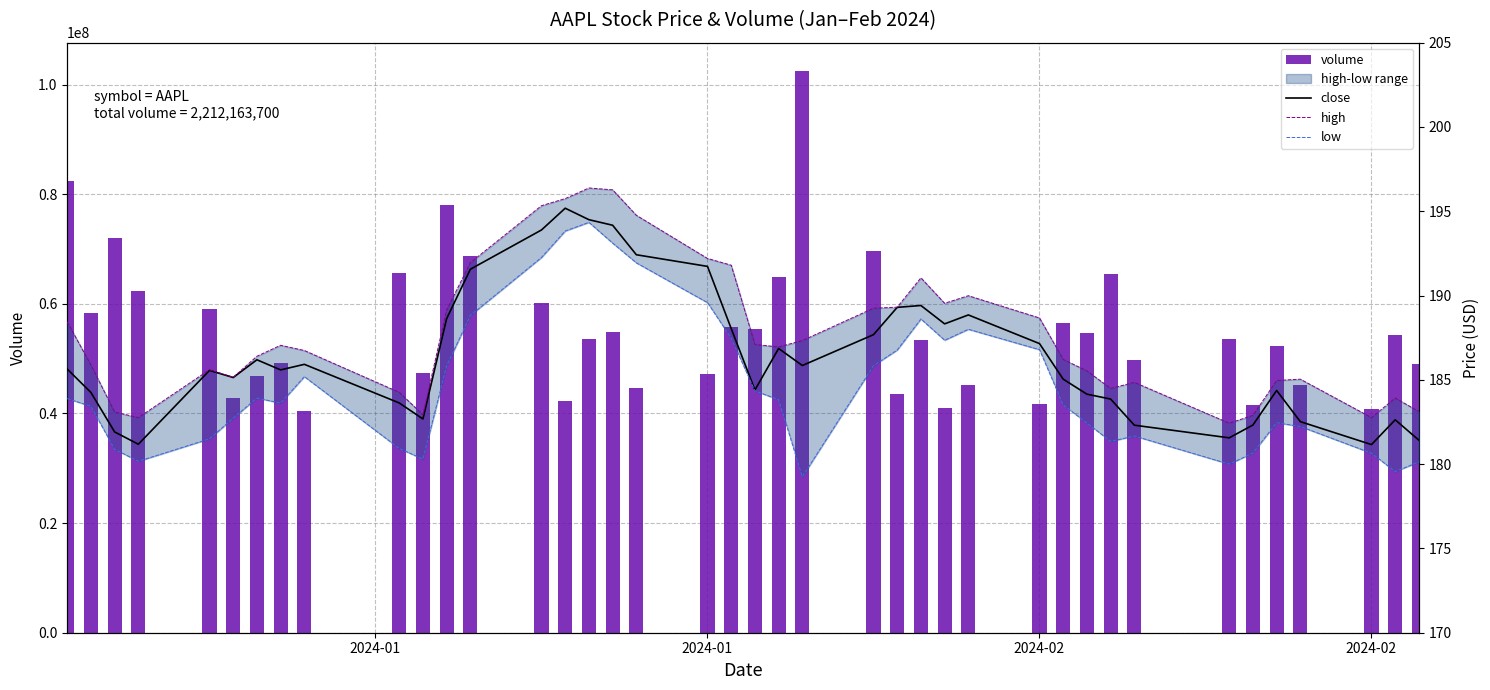

What is the difference between the maximum and minimum values in the volume series?

62073300.0